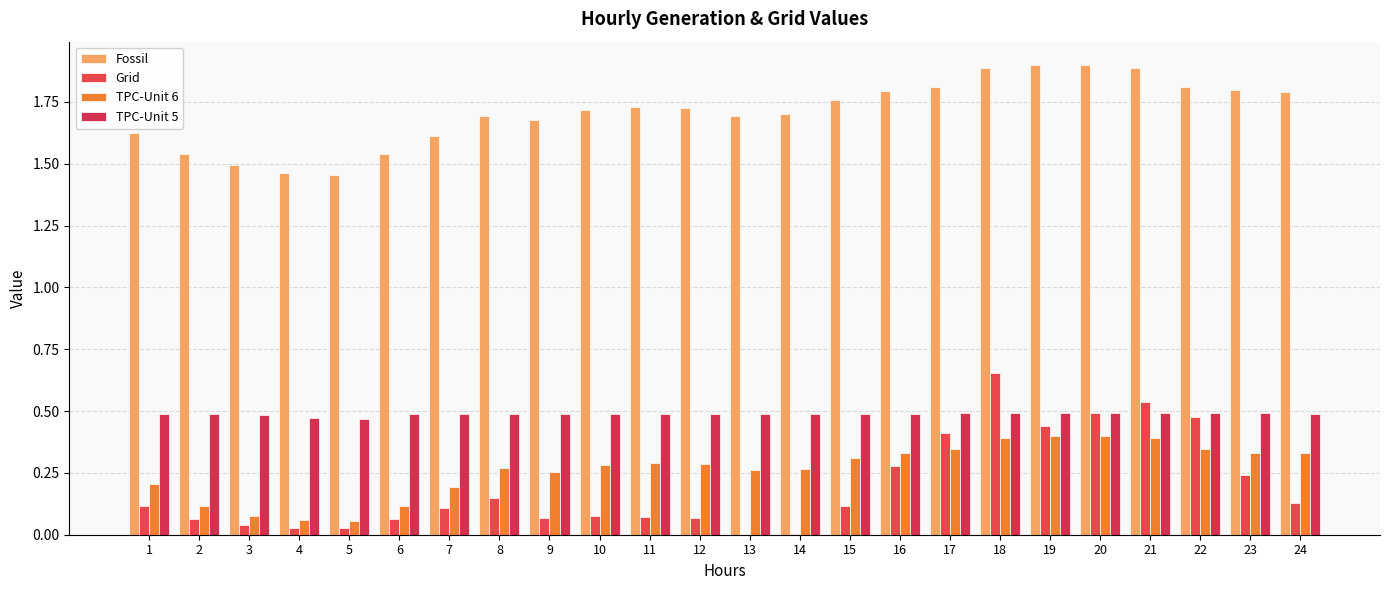

Are the bars horizontal?

No